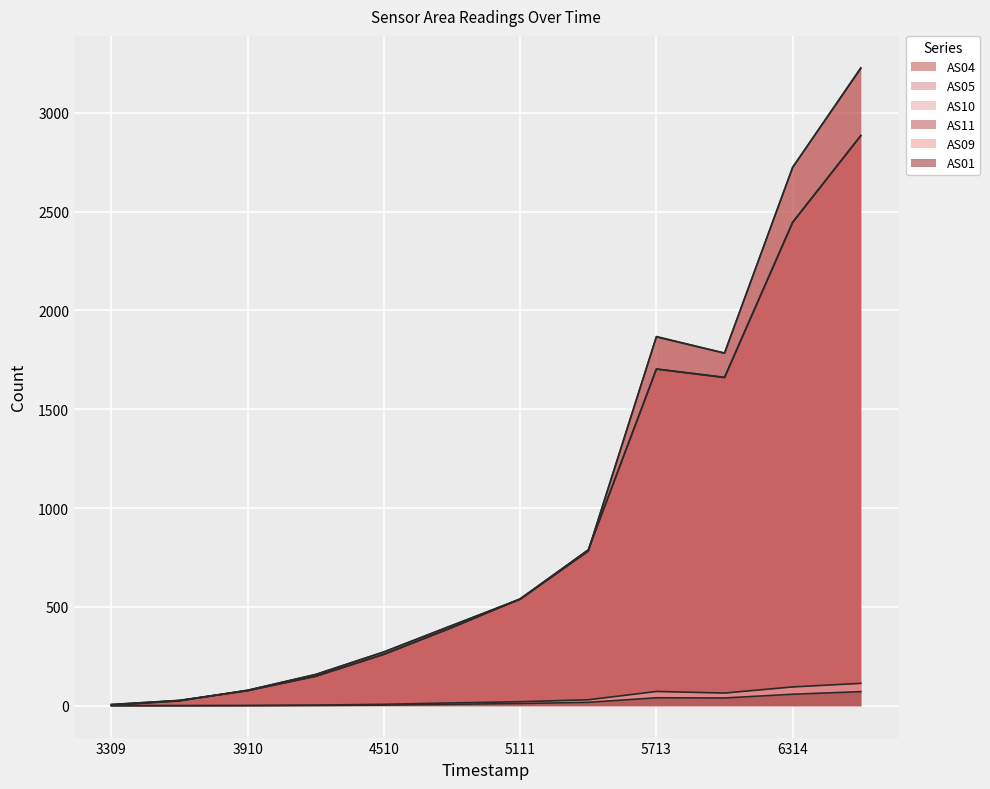

Which series has the largest total across all categories?

AS05